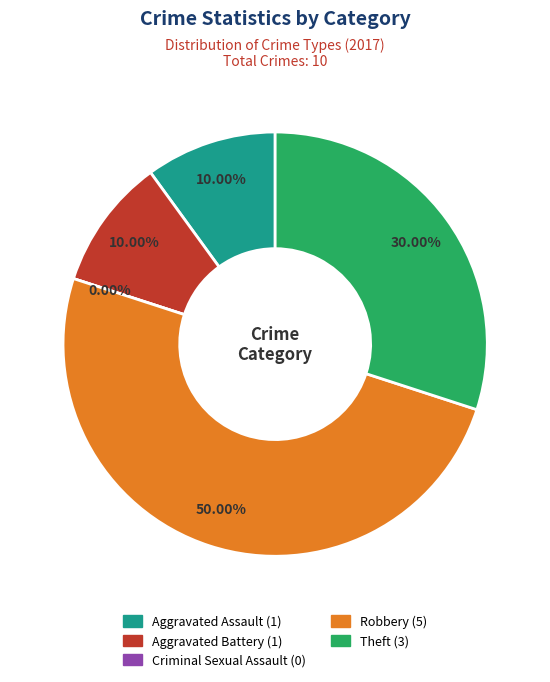

What percentage is the Robbery slice, to the nearest percent?

50%